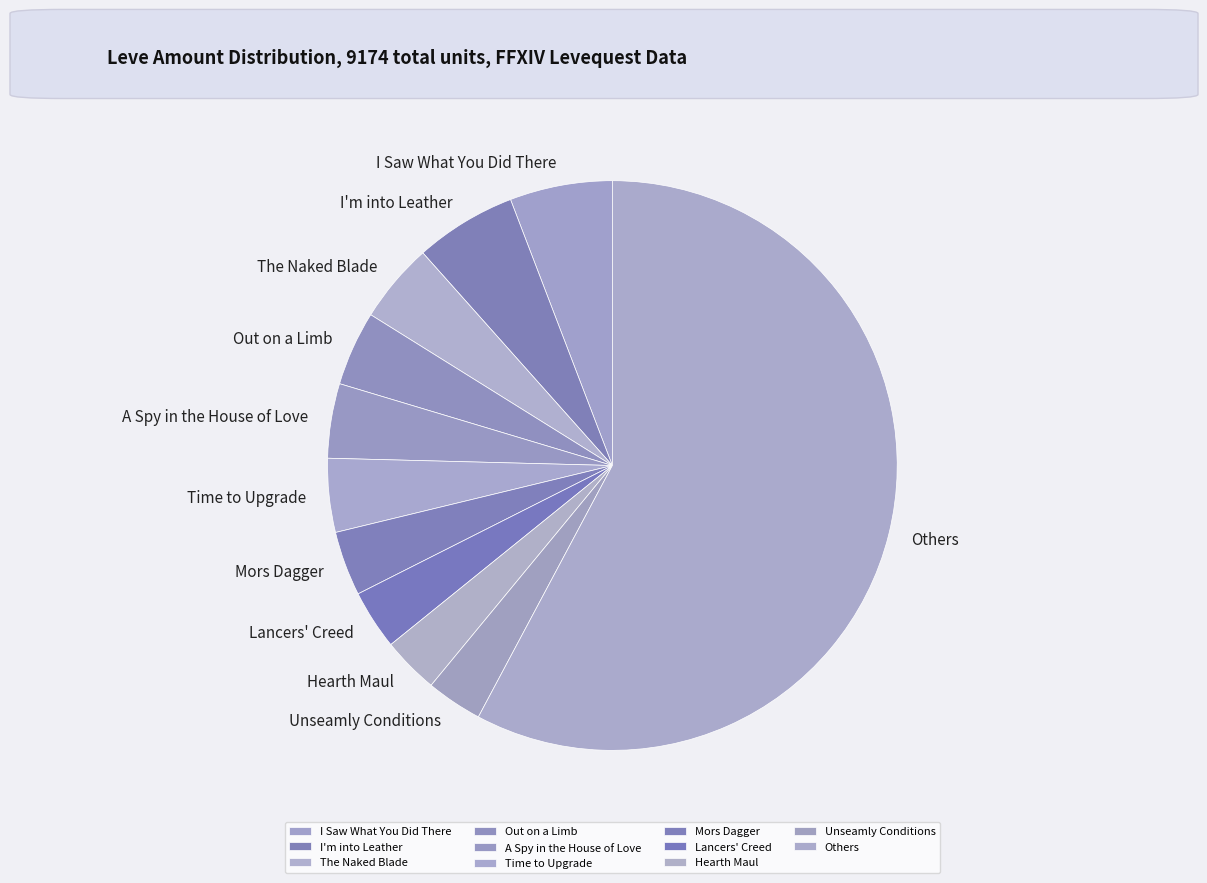

Between I Saw What You Did There and The Naked Blade, which is larger?

I Saw What You Did There